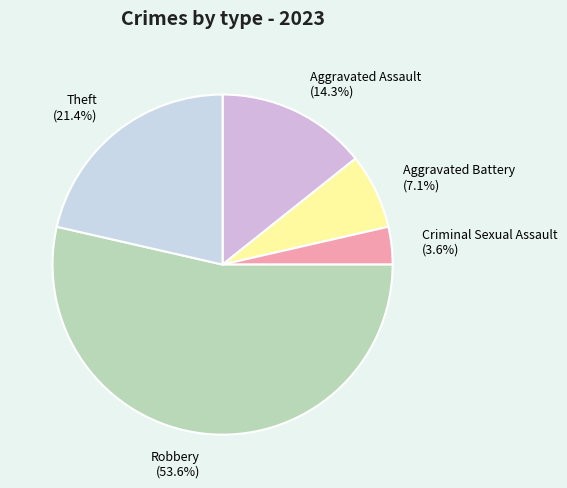

Which category has the biggest portion of the pie?

Robbery